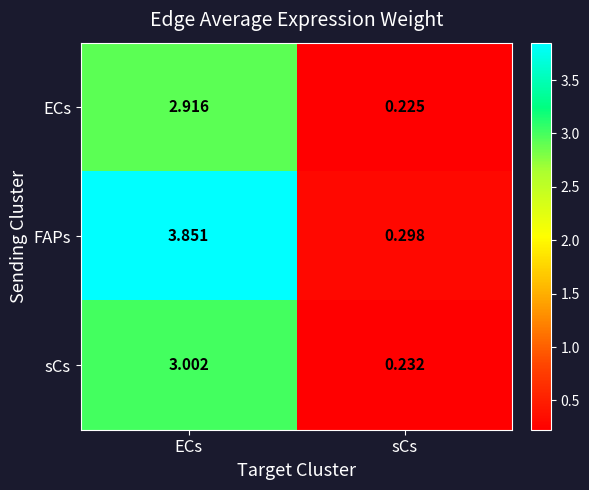

Count the number of categories in the chart.

2